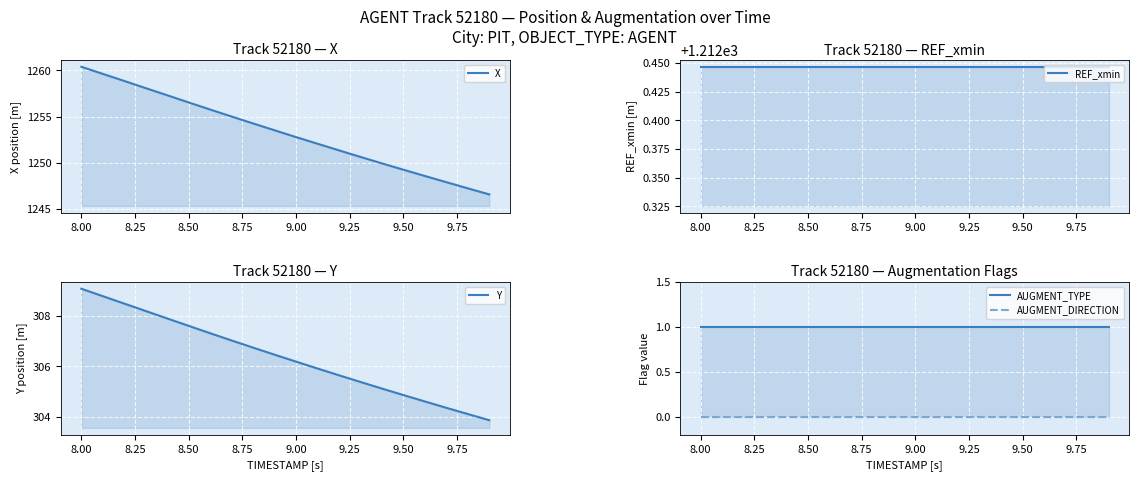

Rank the series by their maximum value, from lowest to highest.

AUGMENT_DIRECTION, AUGMENT_TYPE, Y, REF_xmin, X